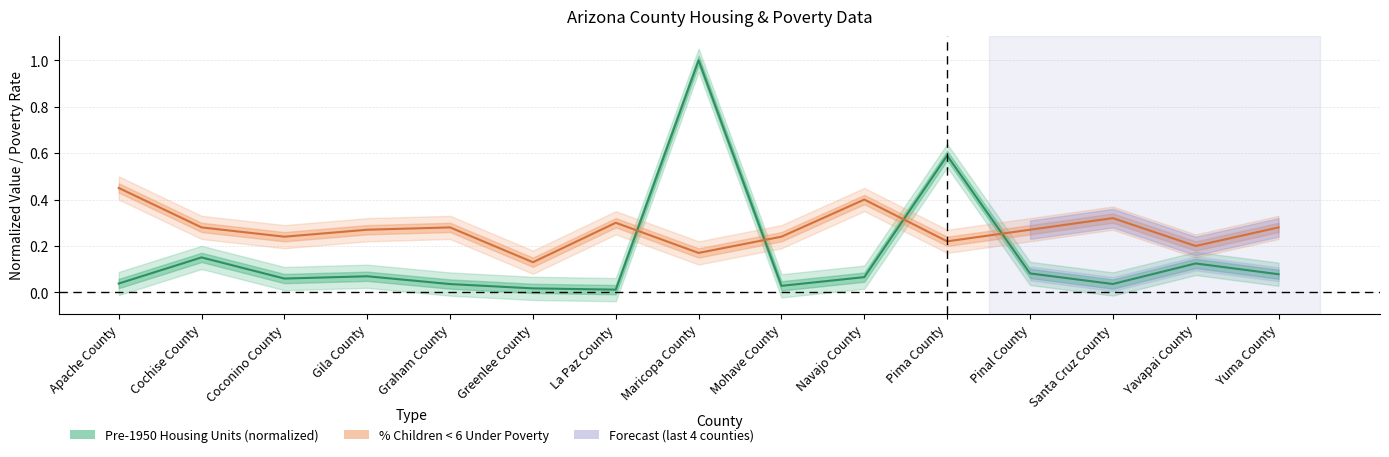

What is the highest value of the % of Children < 6 Under Poverty series?

0.5